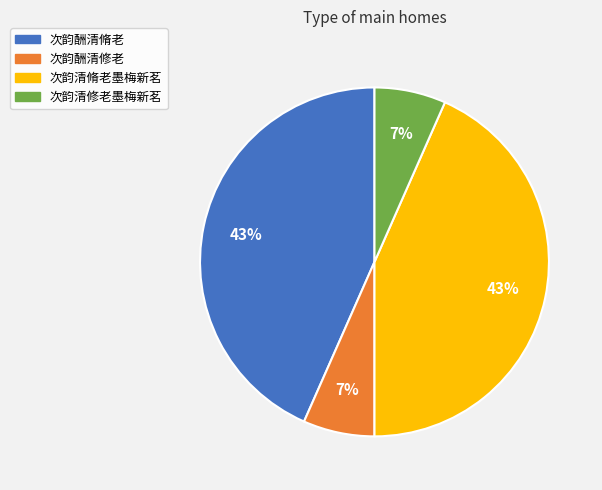

How many slices are in this pie chart?

4